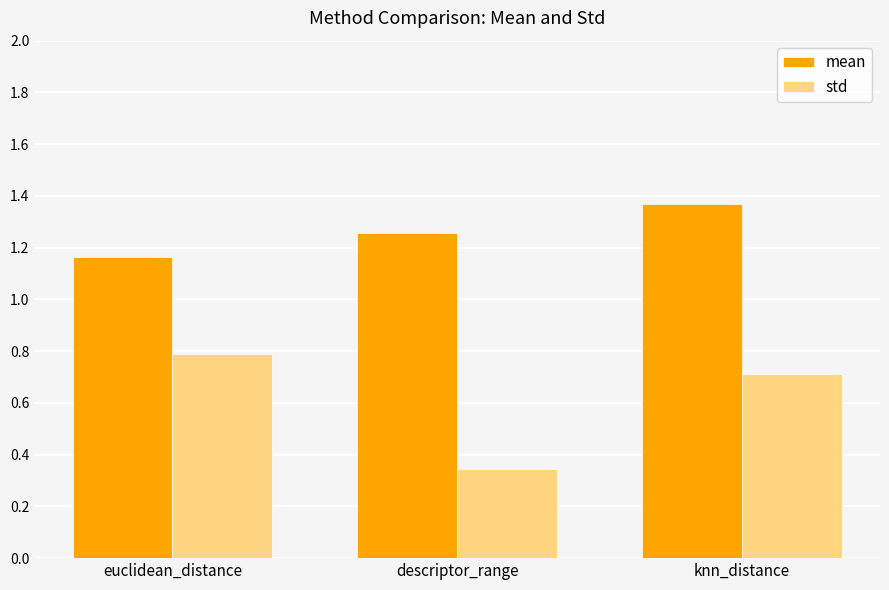

Which series changed the most between descriptor_range and knn_distance?

std